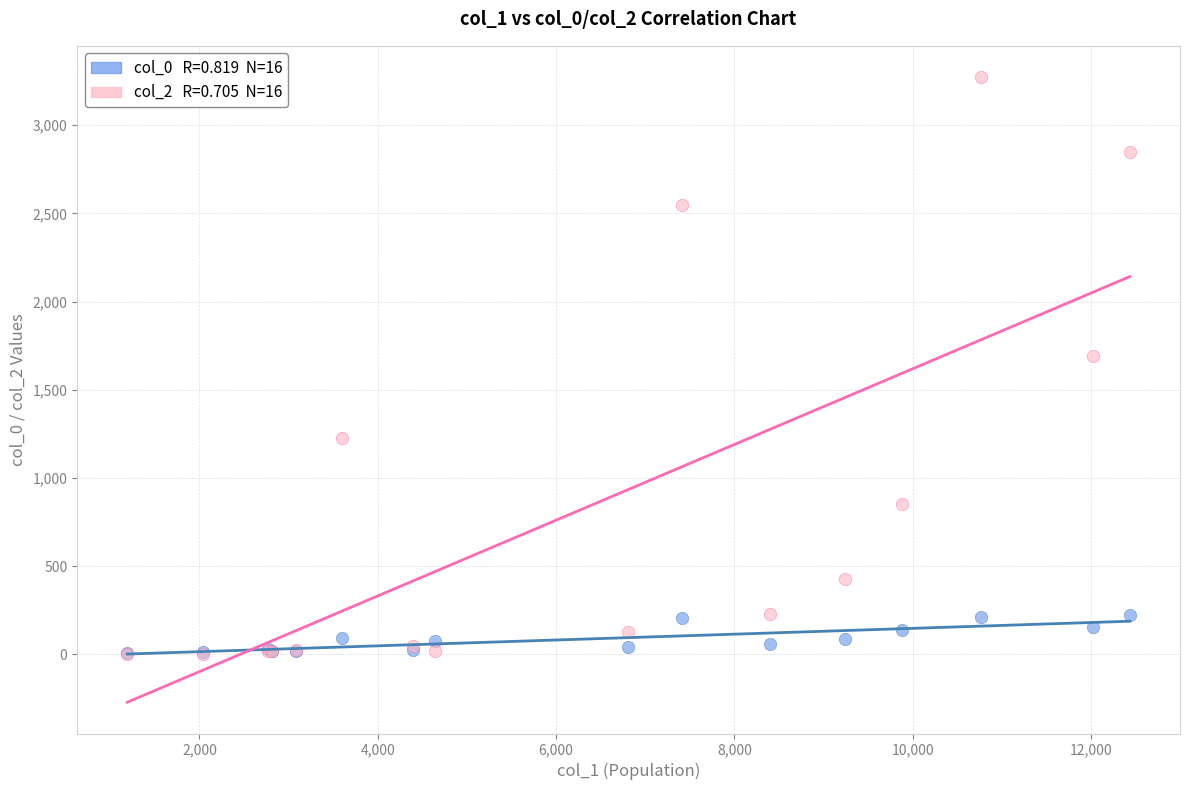

Across all series, what Y value is closest to 1638?

1690